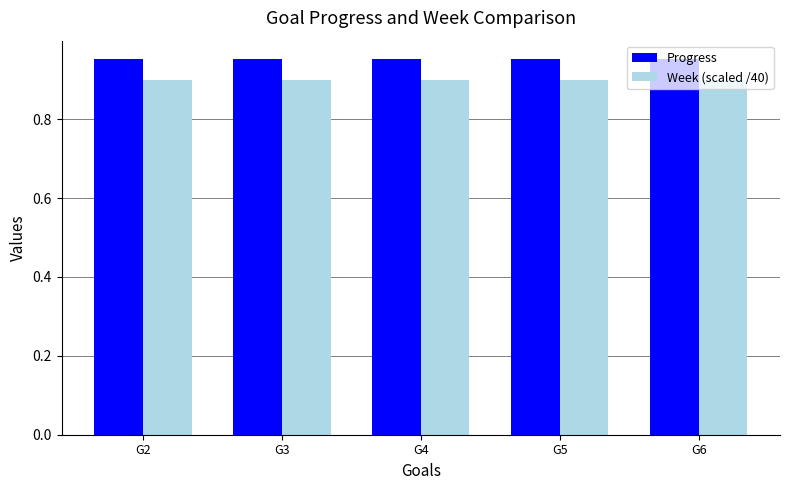

Count the number of categories in the chart.

5